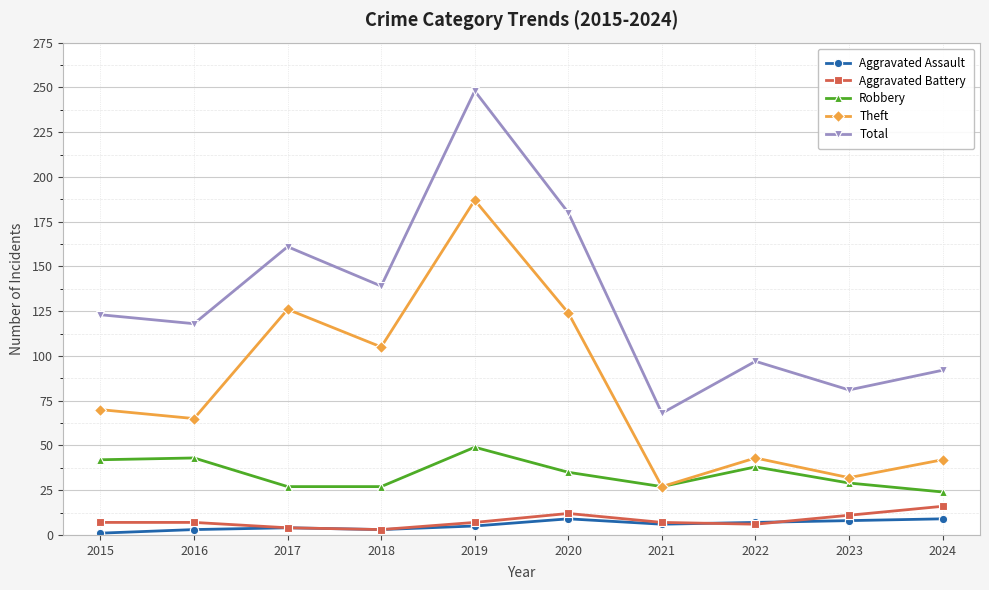

True or false: Total has more than 2 interior local peaks.

True